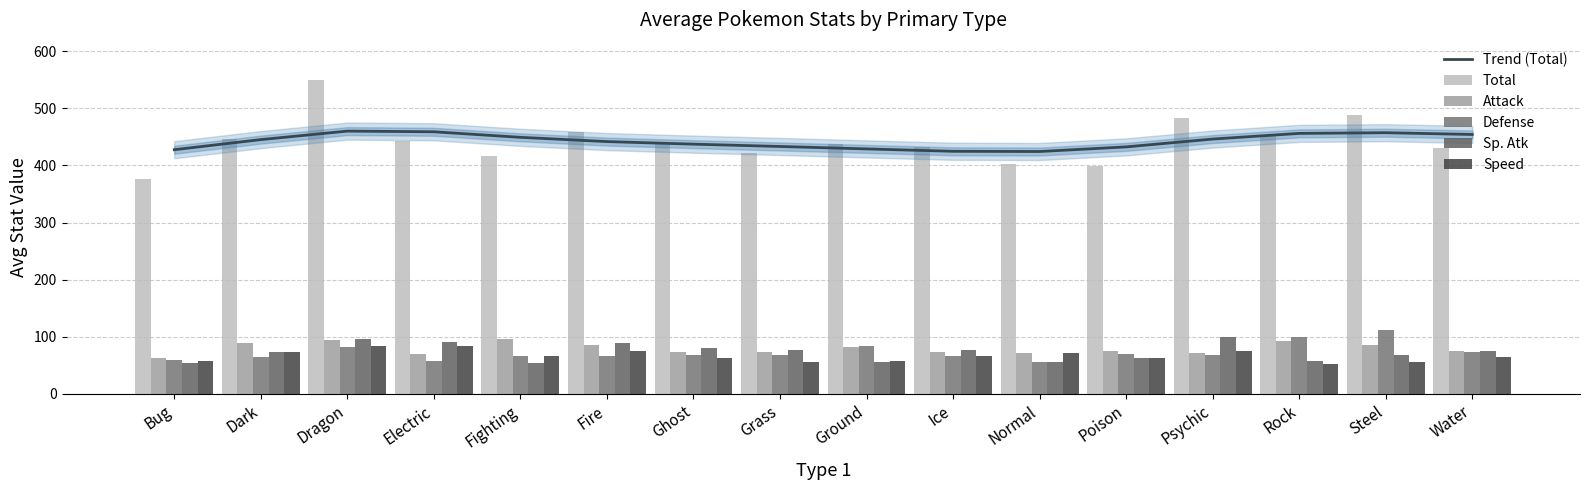

What is the lowest value of the Speed series?

52.0